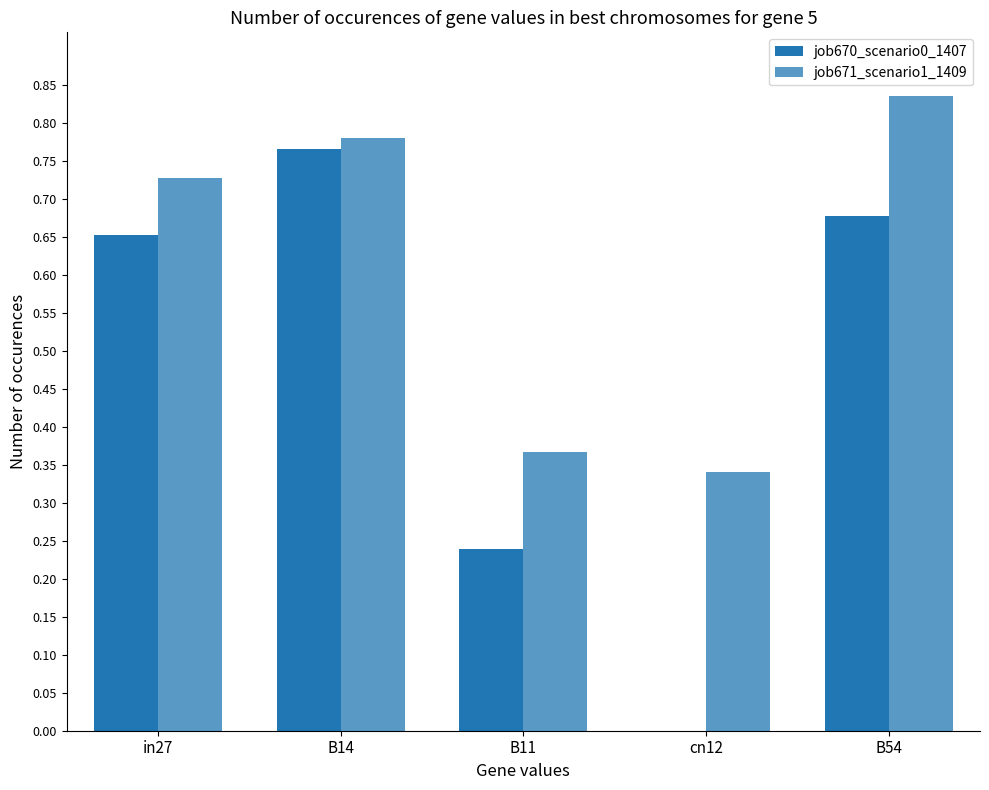

Is the value of job670_scenario0_1407 at B14 greater than the value of job671_scenario1_1409 at B14?

No